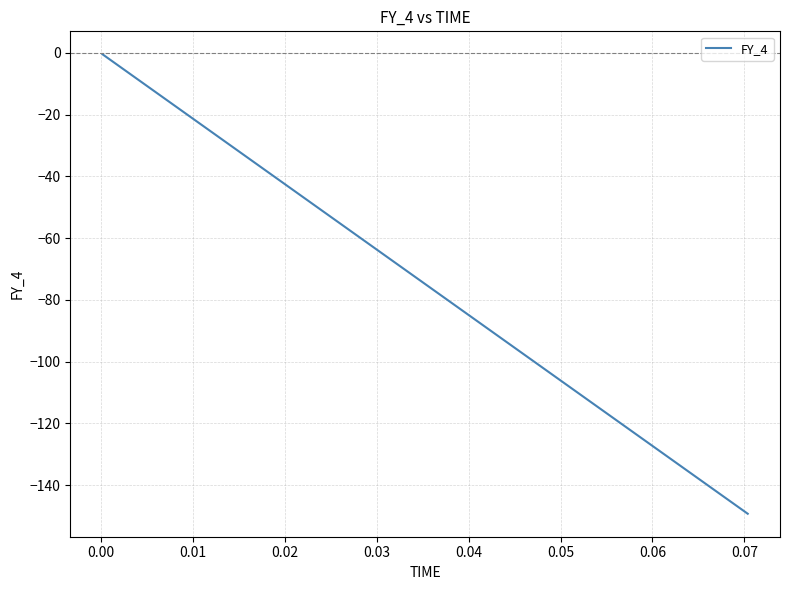

What is the difference between the maximum and minimum values?

148.9